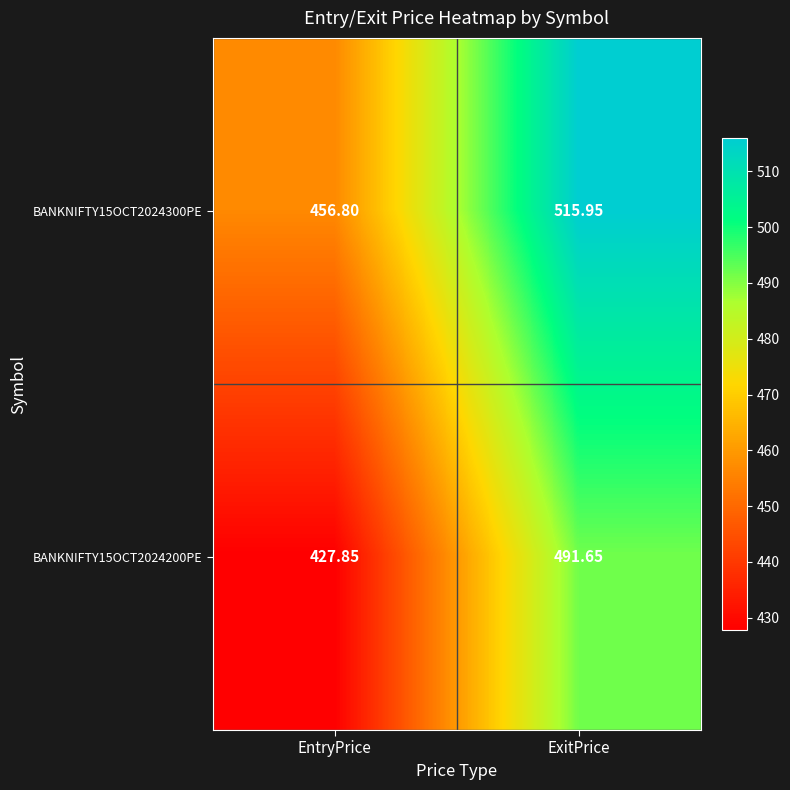

Is the value of BANKNIFTY15OCT2024300PE at ExitPrice greater than the value of BANKNIFTY15OCT2024200PE at EntryPrice?

Yes